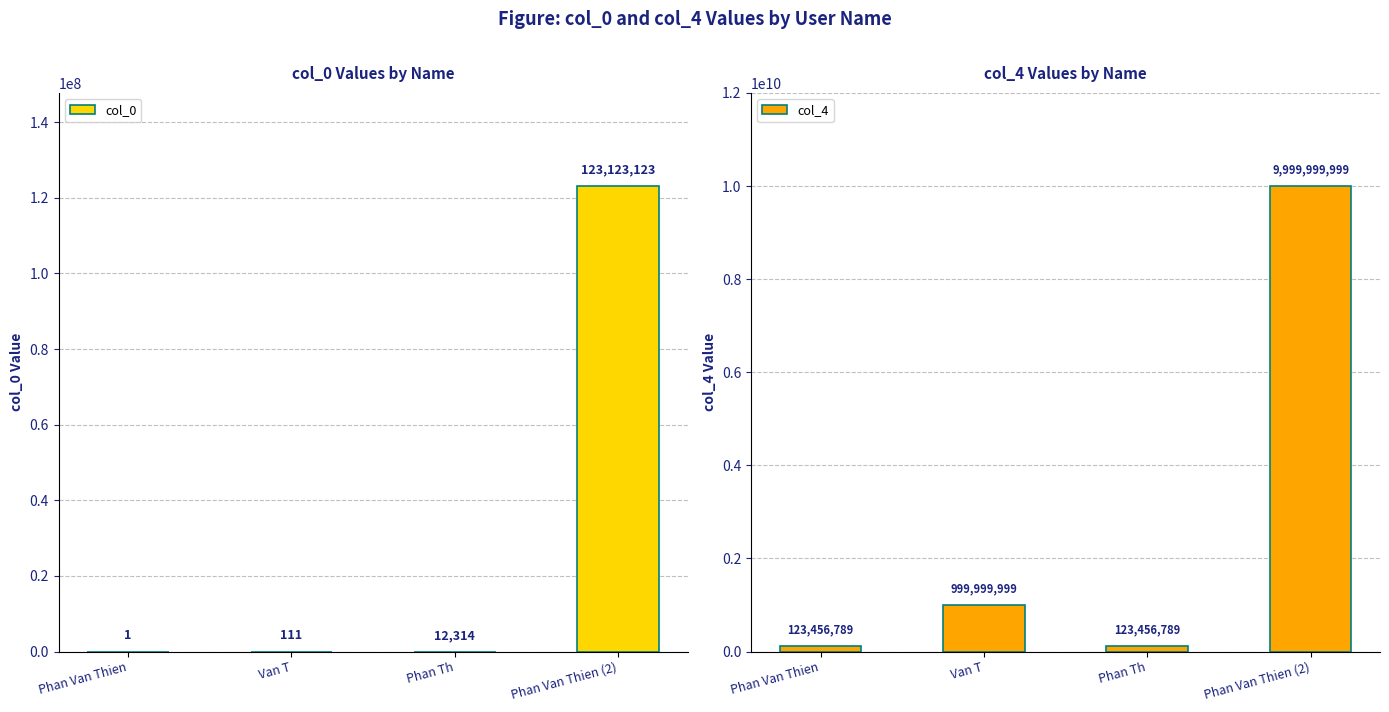

What are all the series names shown in the legend?

col_0, col_4